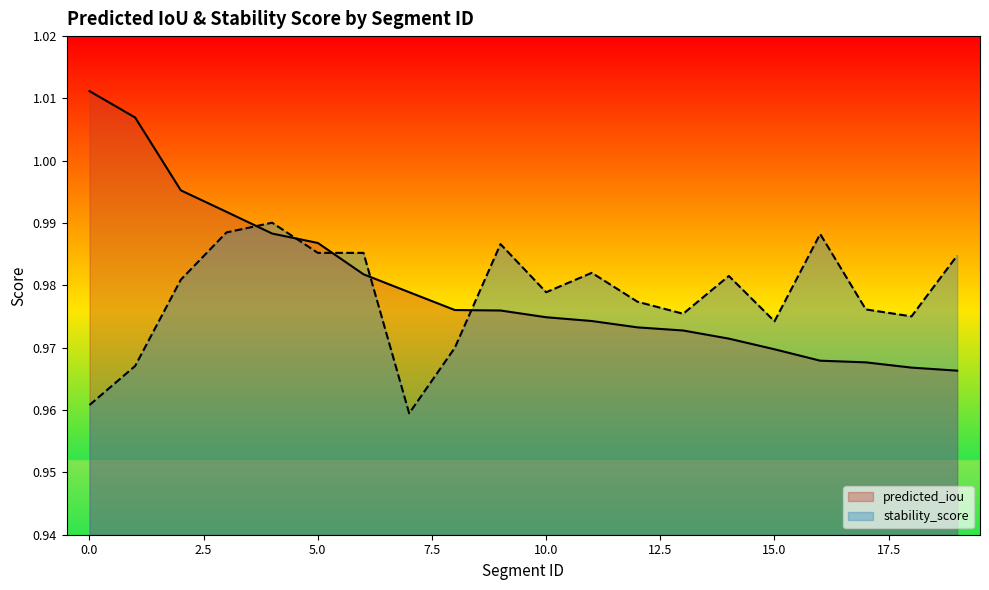

Which series changed the most between 5 and 17?

predicted_iou